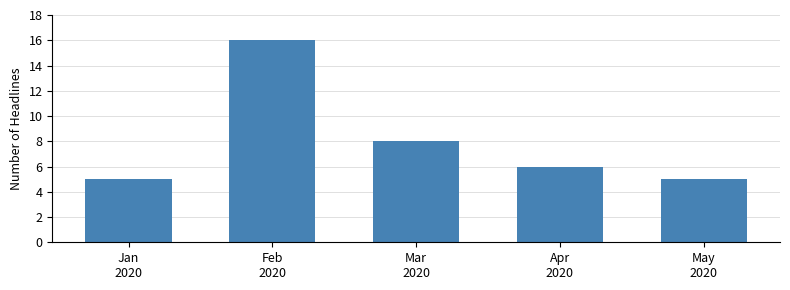

Reading right to left, what are all the values shown in this chart?

5	6	8	16	5